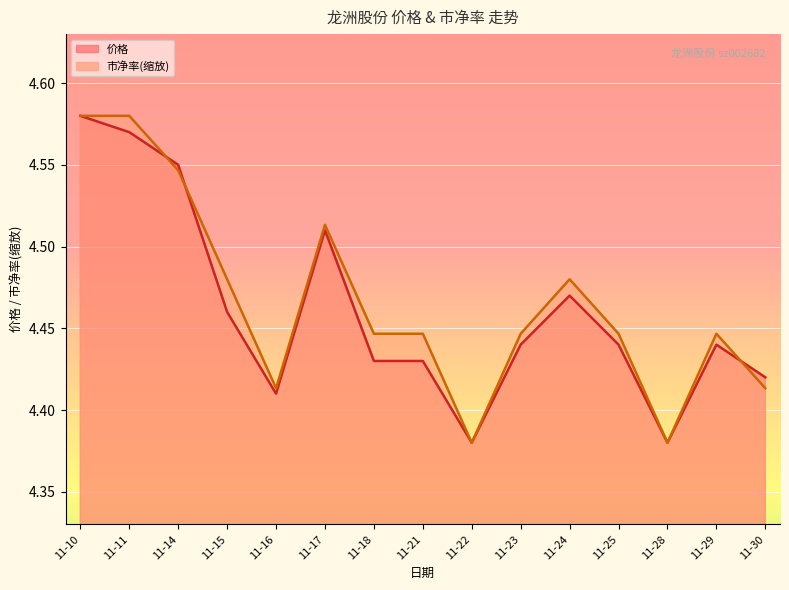

At which category is the sum across all series the highest?

11-10